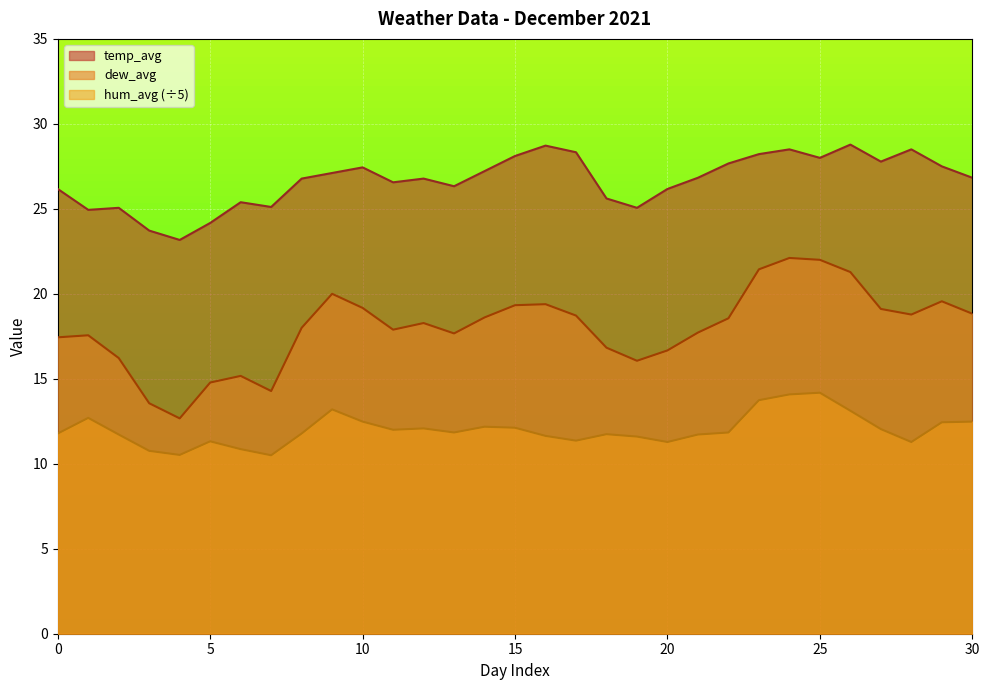

At which label does temp_avg reach its peak?

26